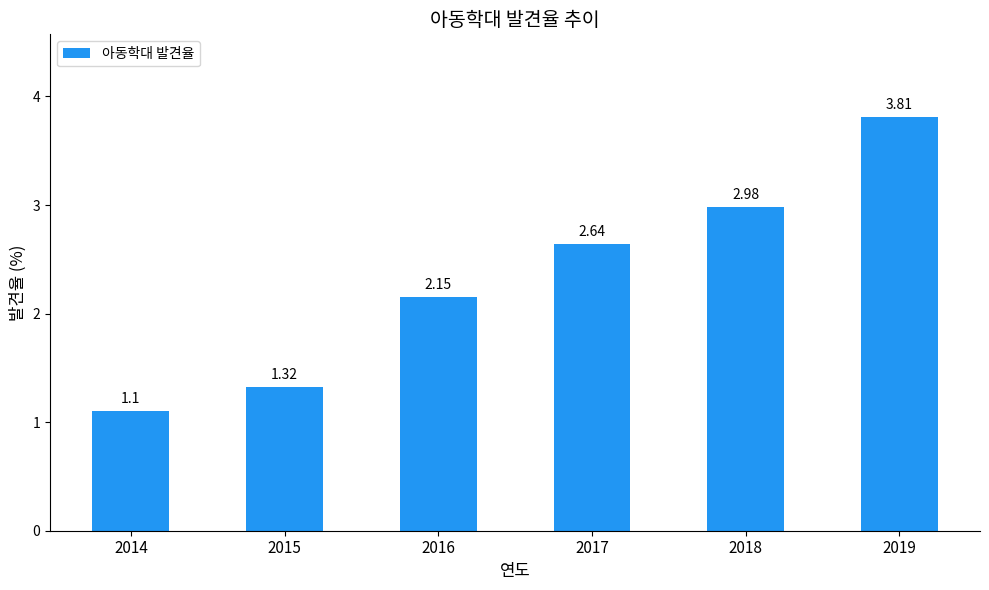

What is the sum of all values?

14.0